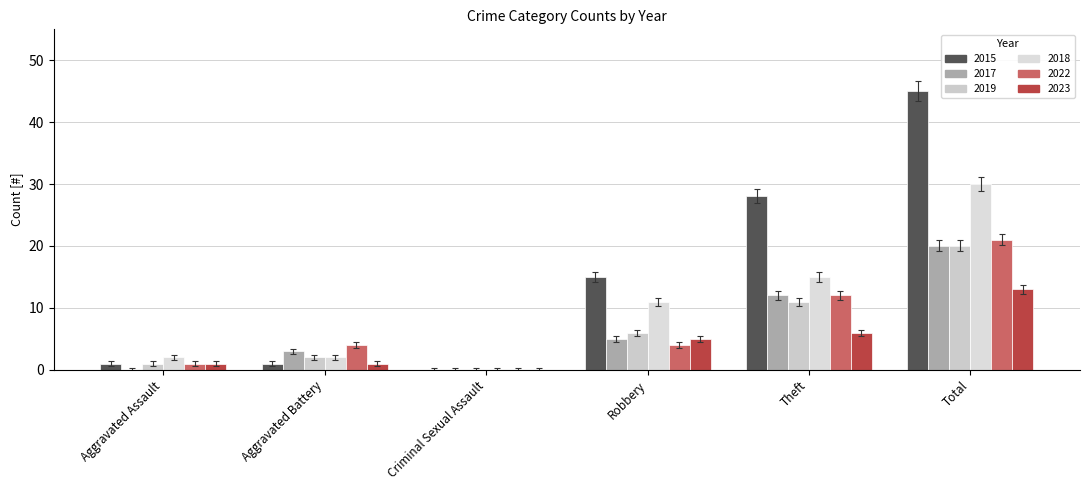

What is the difference between the 2019 values at Aggravated Assault and Criminal Sexual Assault?

1